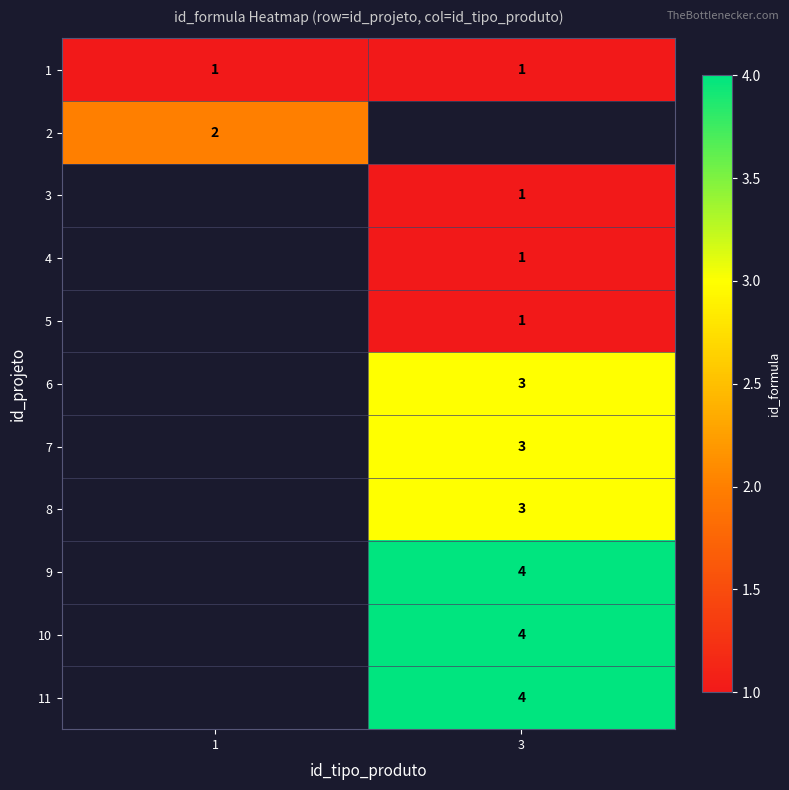

At how many categories does at least one series exceed 3?

1